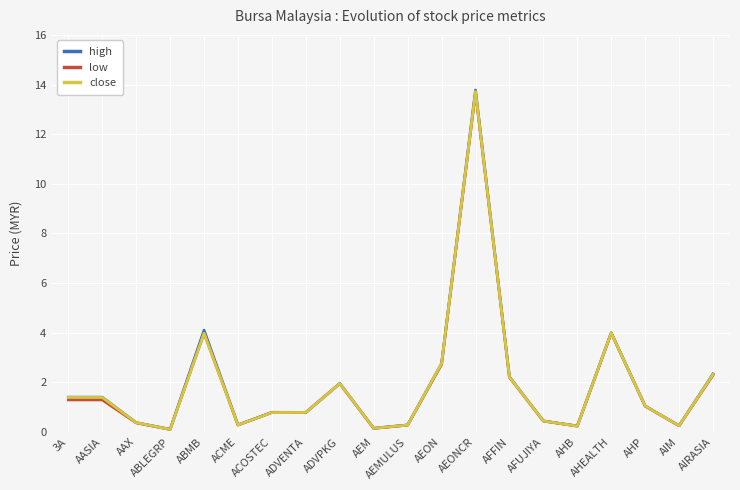

What is the greatest value displayed?

13.8